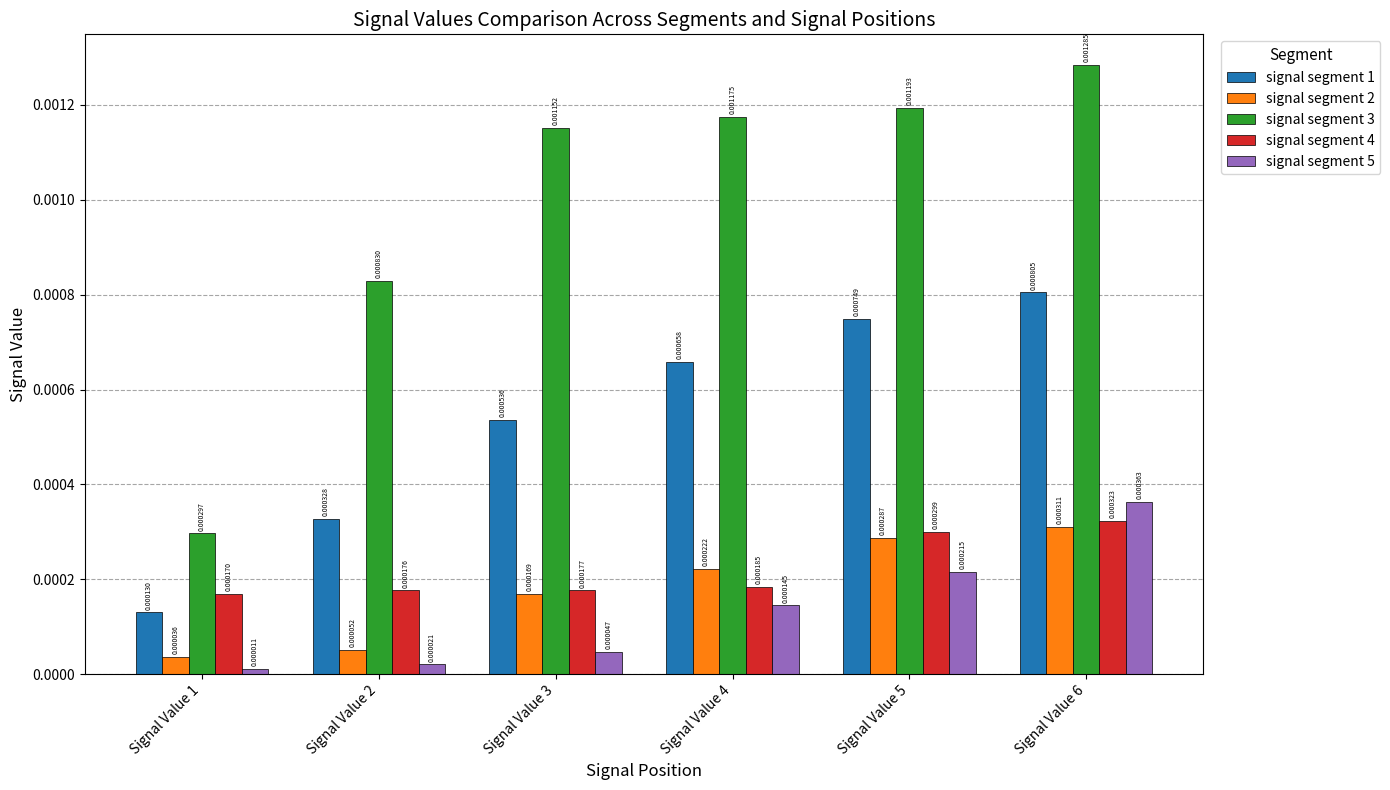

List the series in order of their peak value, lowest first.

signal segment 2, signal segment 4, signal segment 5, signal segment 1, signal segment 3